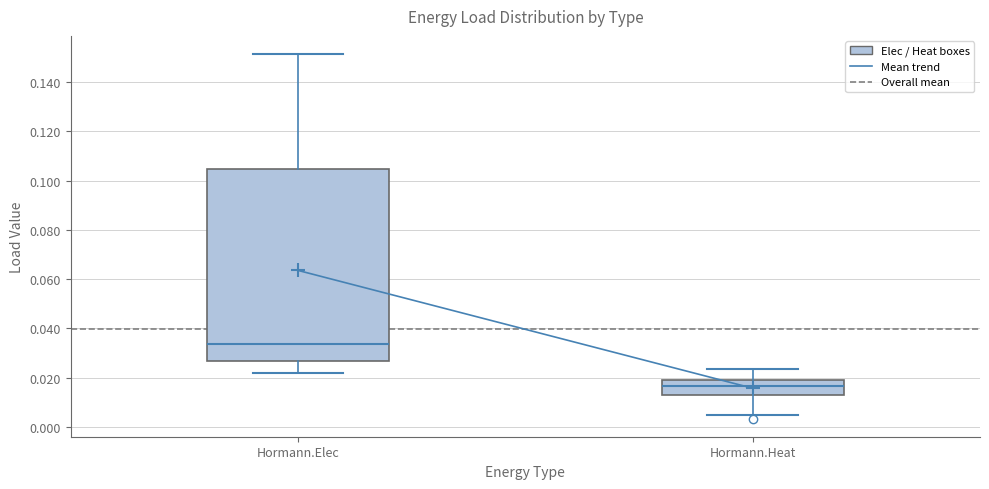

Reading left to right, read every box against the y-axis: the position of its median line, the range the box covers, and the ends of its whiskers. The values are not printed on the chart, so give them approximately, as read against the axis.

Hormann.Elec: median 0.034, box 0.026 to 0.104, whiskers 0.022 to 0.152
Hormann.Heat: median 0.016, box 0.014 to 0.020, whiskers 0.004 to 0.024